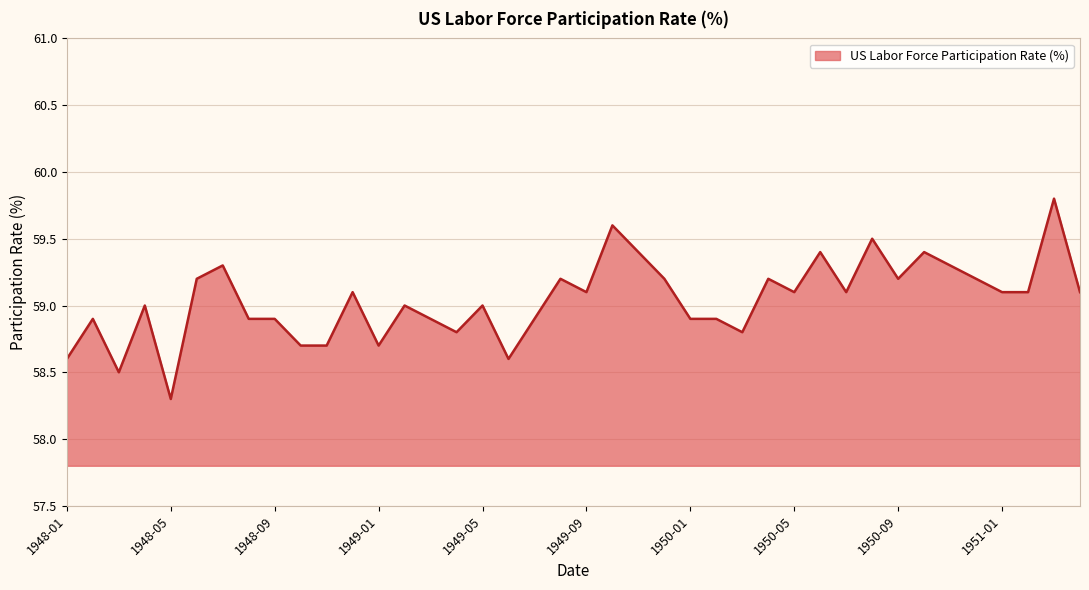

What is the difference between the maximum and minimum values?

1.5